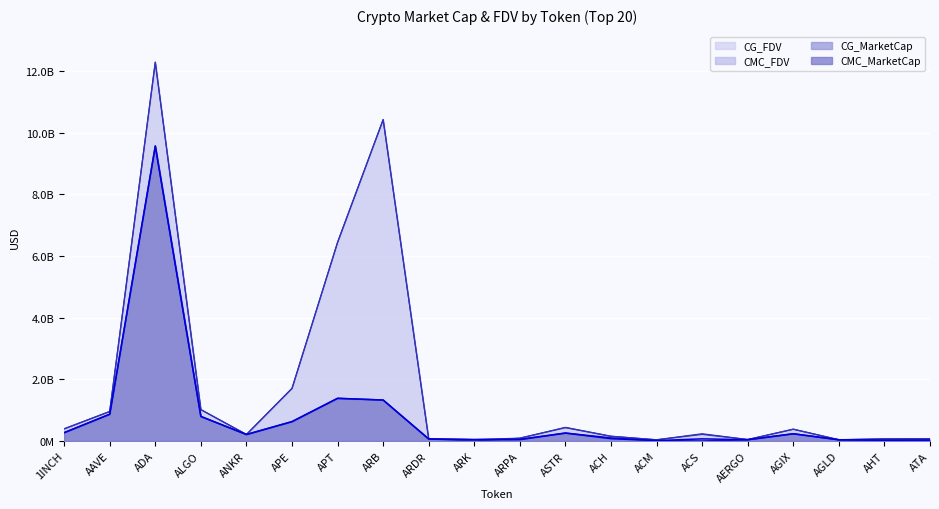

At which label is CMC_FDV closest to 6161934707?

APT